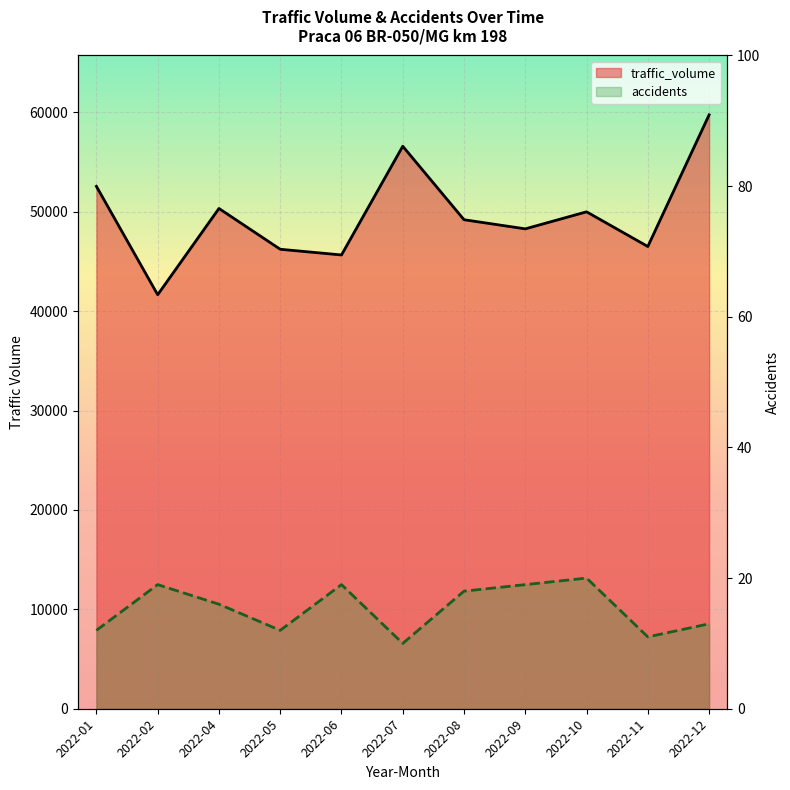

What is the difference between the highest and lowest values at 2022-07?

56582